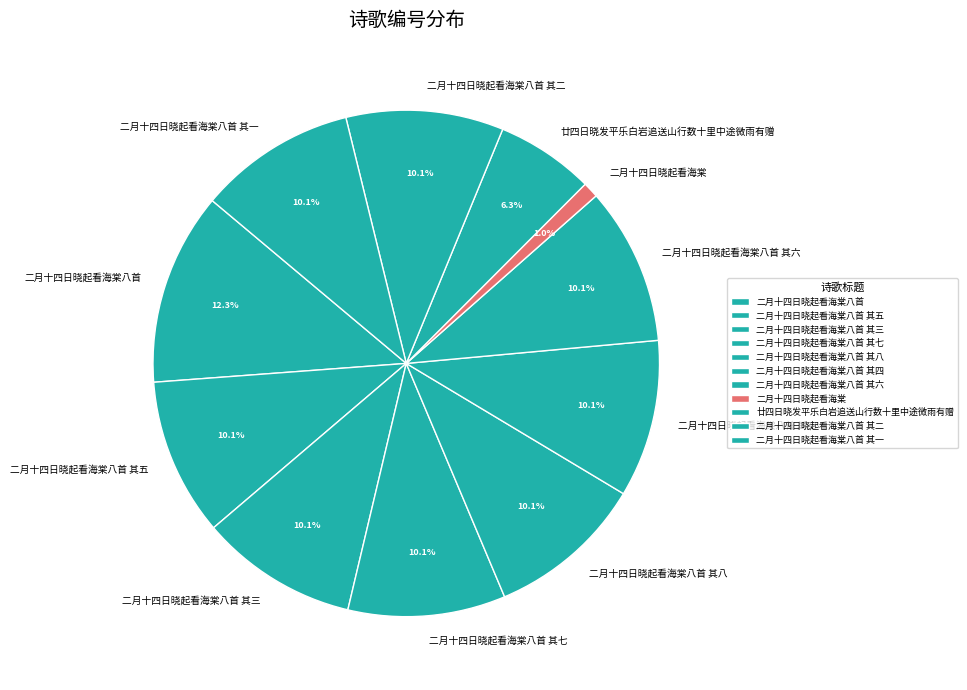

To the nearest percent, what is the difference between the largest and smallest slice percentages?

11%